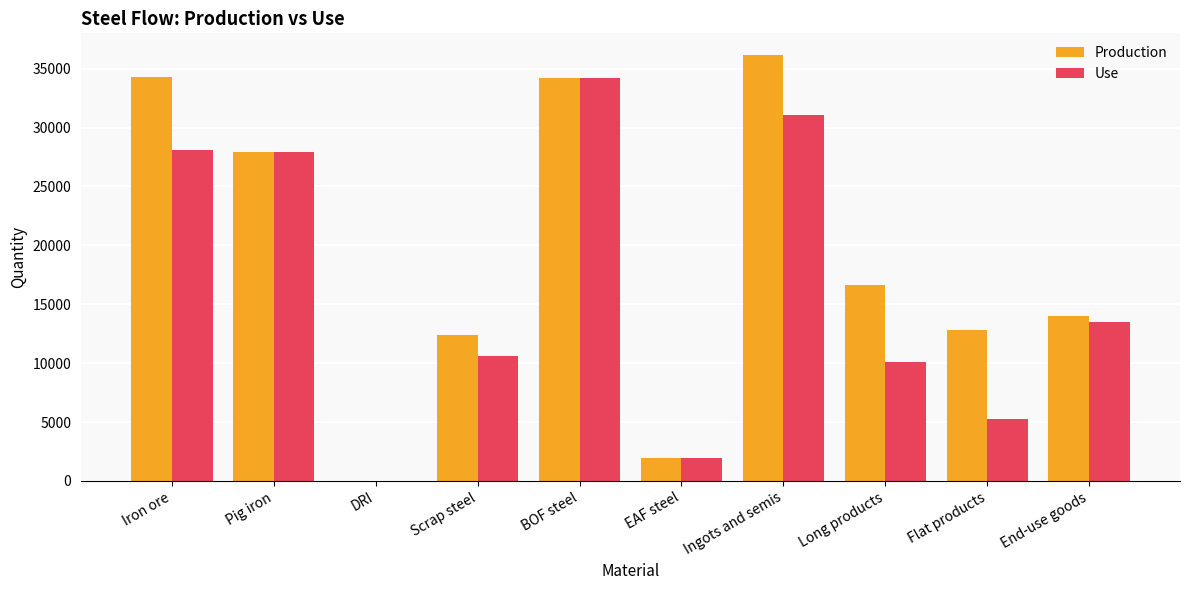

The Use series shows 10547.5 at DRI. True or false?

False